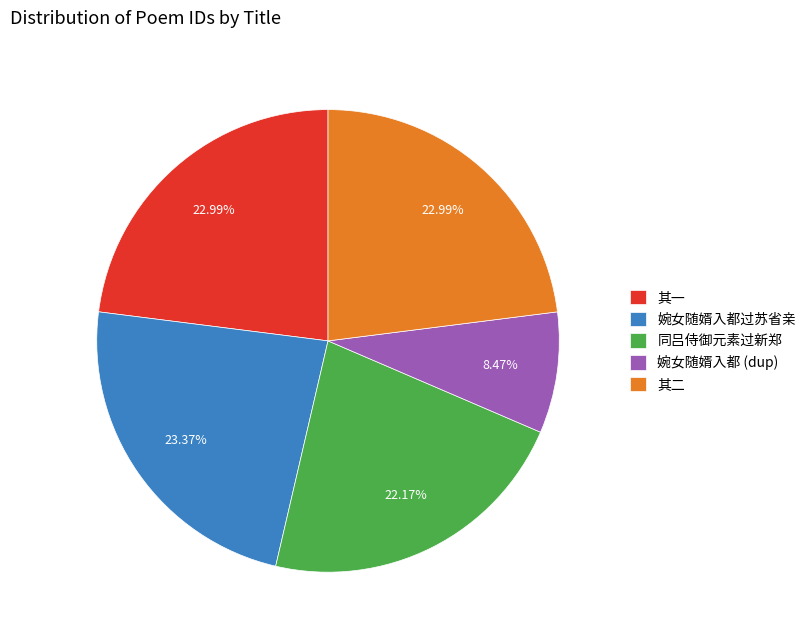

What is the ratio of the value at 其一 to the value at 其二?

1.0